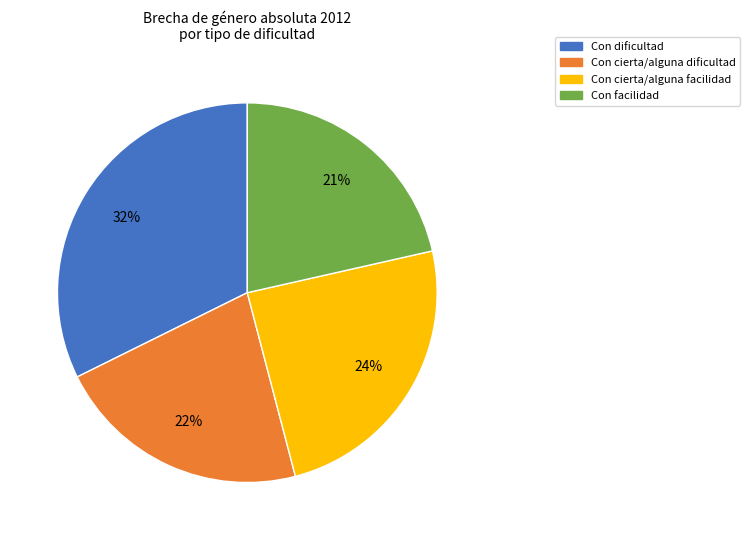

Between Con dificultad and Con cierta/alguna dificultad, which is larger?

Con dificultad